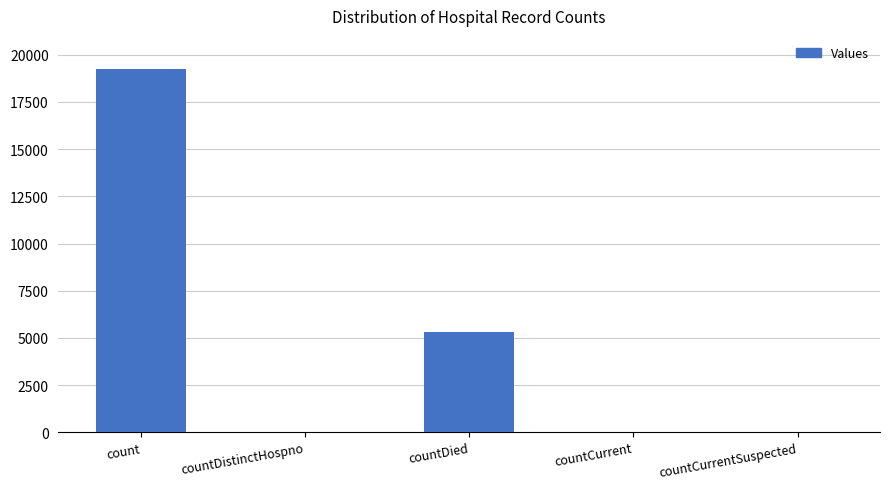

Between countDied and countDistinctHospno, which is larger?

countDied